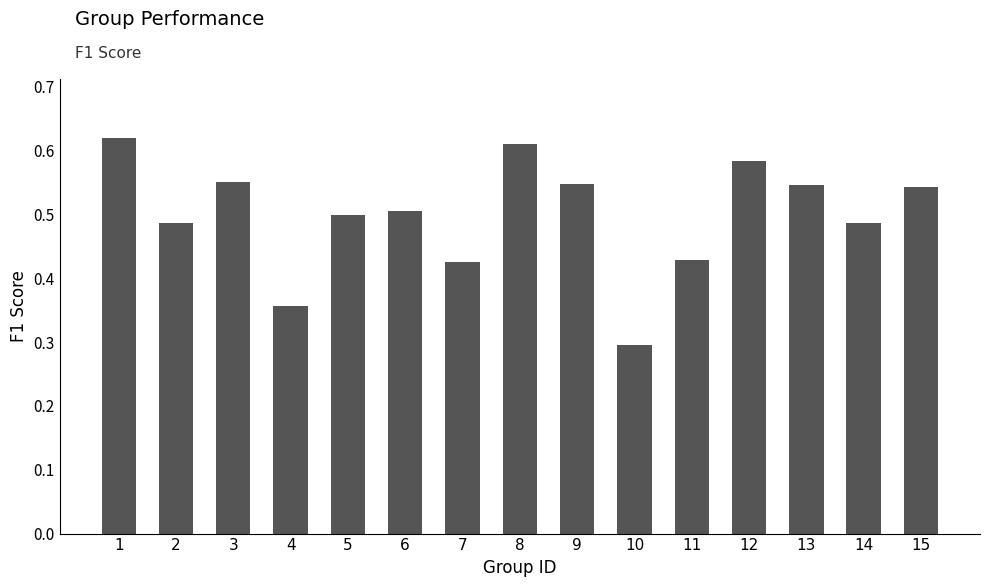

What is the sum of the values at 4 and 2?

0.8